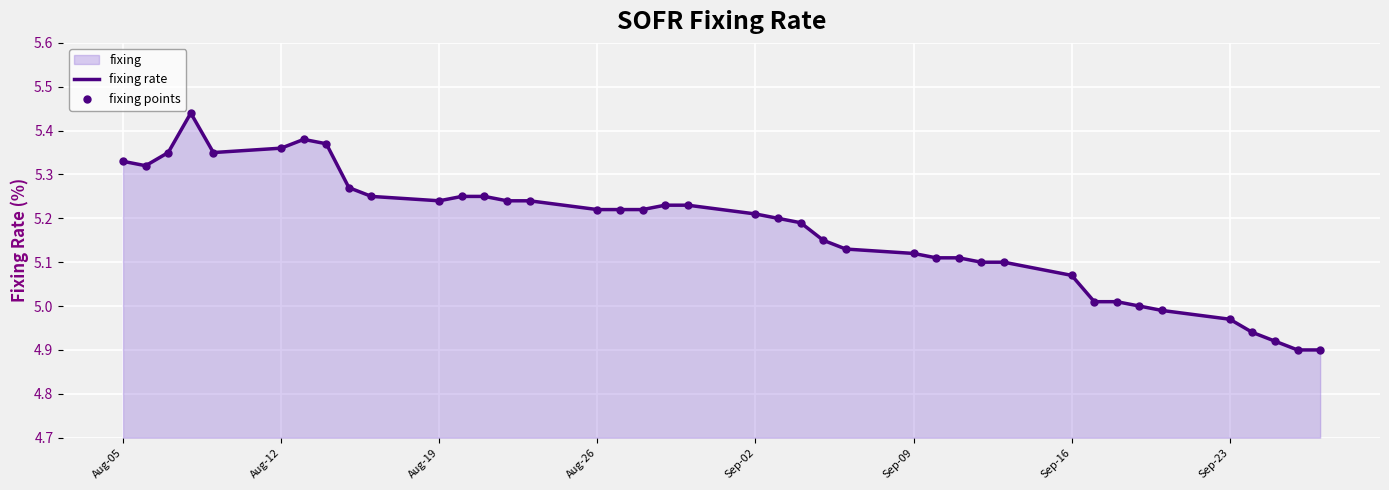

The chart shows a value of 7.4 at Aug-19. True or false?

False